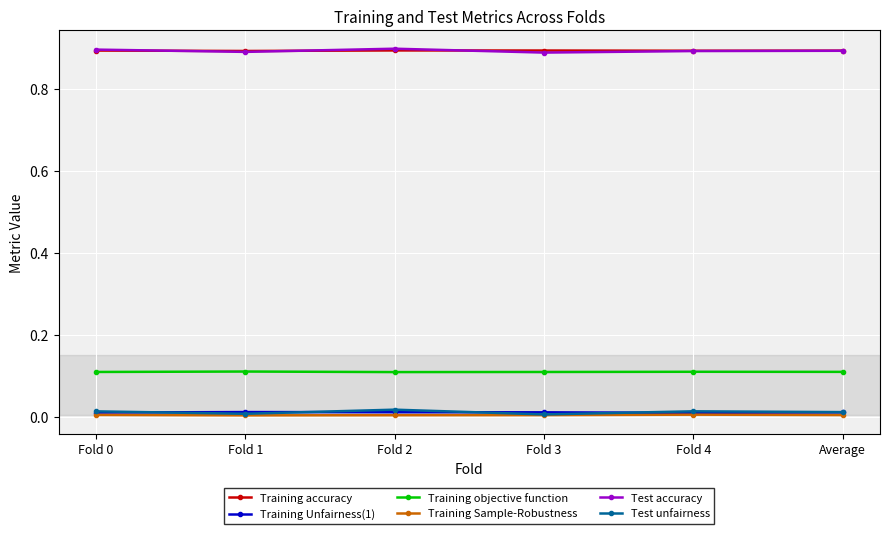

What position from the left is Fold 4?

5